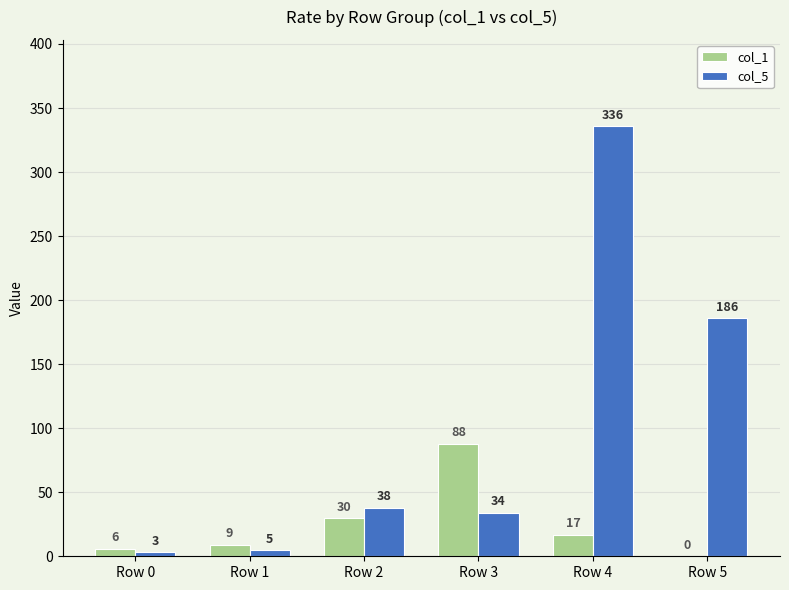

Reading left to right, transcribe all the data shown in this chart.

col_1: Row 0=6	Row 1=9	Row 2=30	Row 3=88	Row 4=17	Row 5=0
col_5: Row 0=3	Row 1=5	Row 2=38	Row 3=34	Row 4=336	Row 5=186